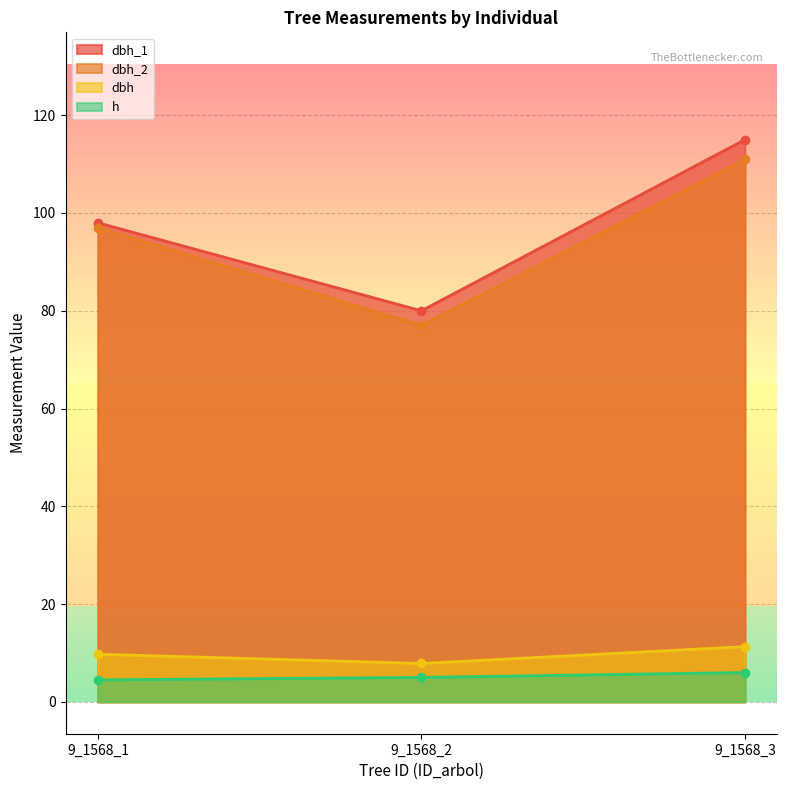

What is the total value across all series at 9_1568_2?

169.8